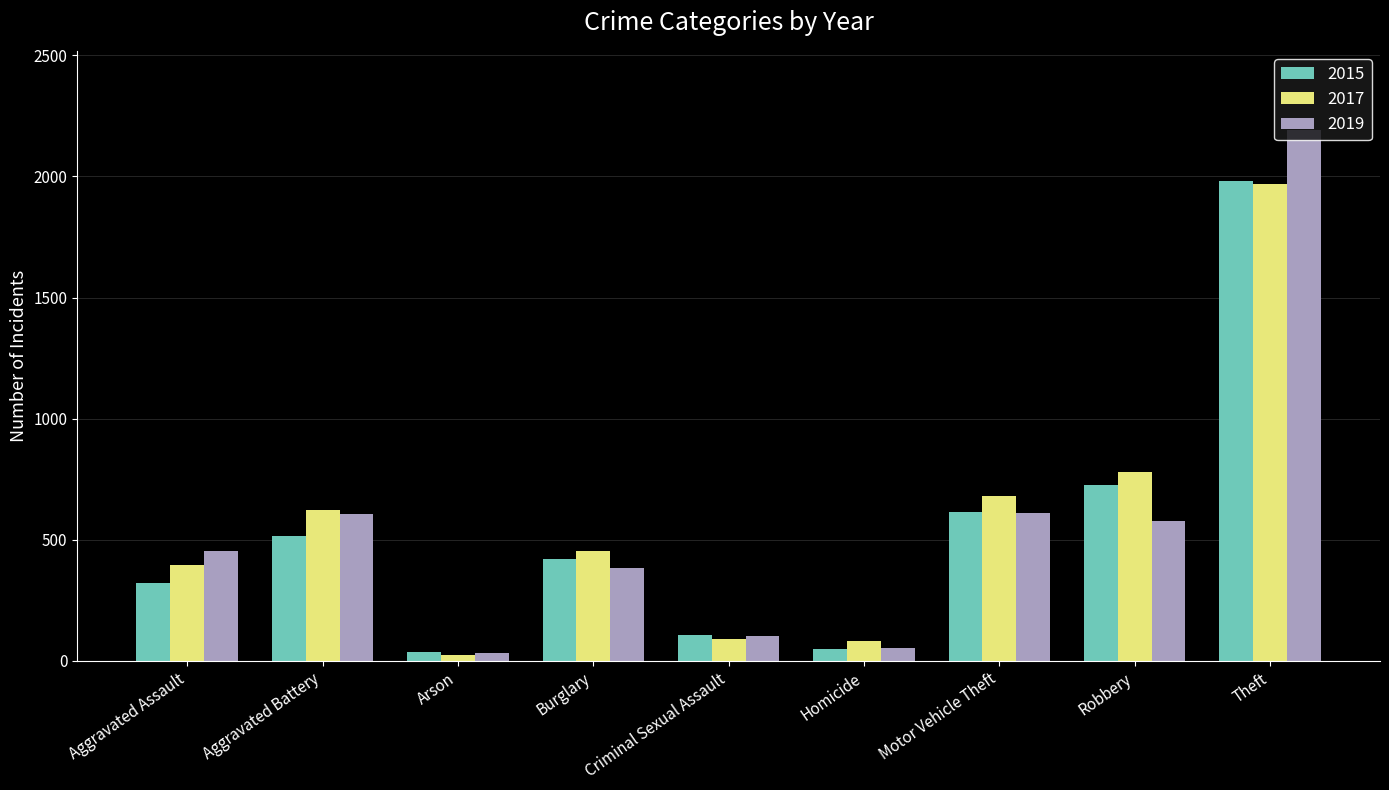

Is the value of 2017 at Aggravated Battery greater than the value of 2019 at Arson?

Yes